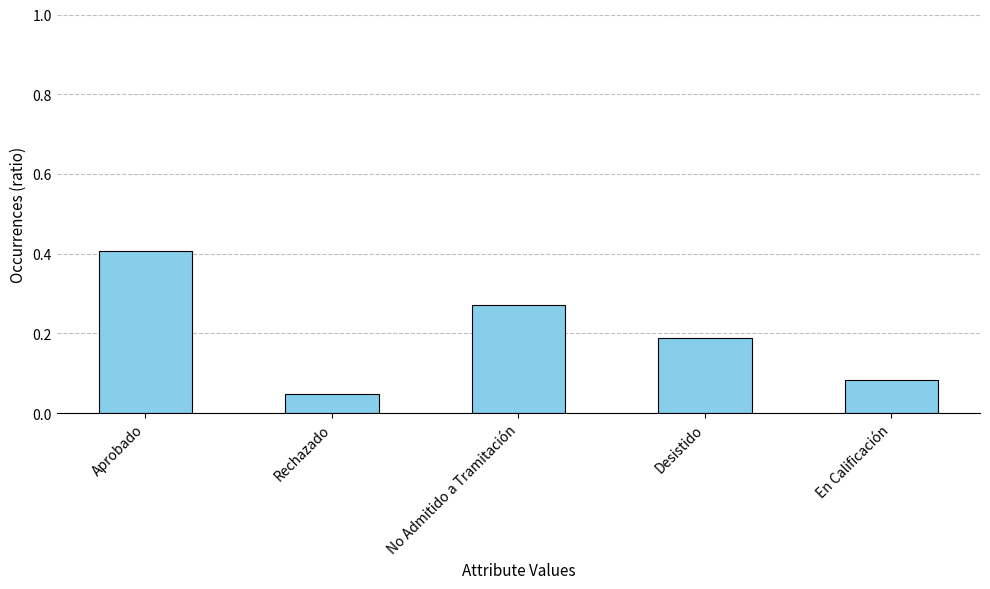

List the labels in order of value, smallest first.

Rechazado, En Calificación, Desistido, No Admitido a Tramitación, Aprobado